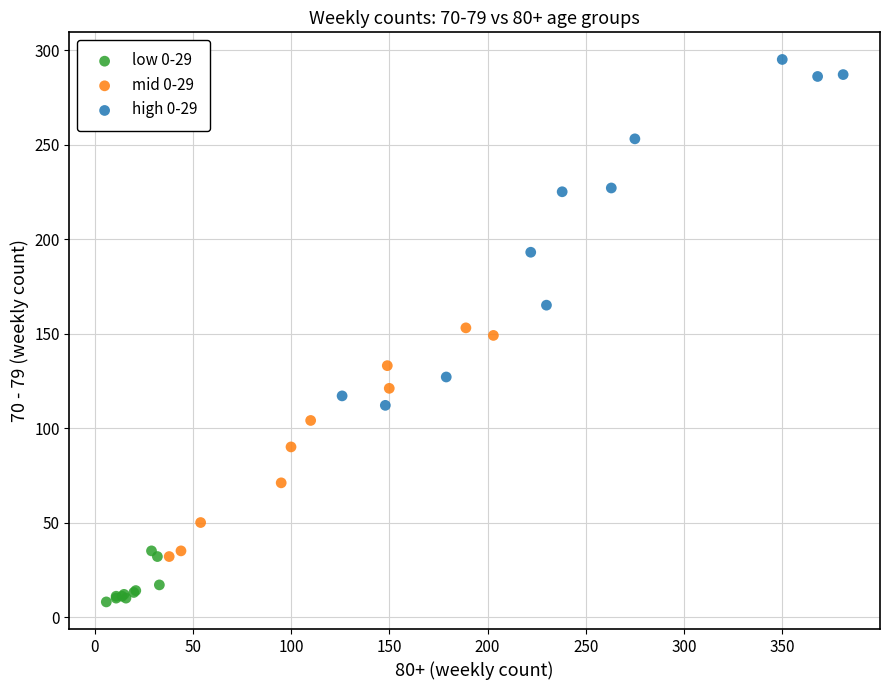

Which series reaches the minimum Y coordinate?

low 0-29